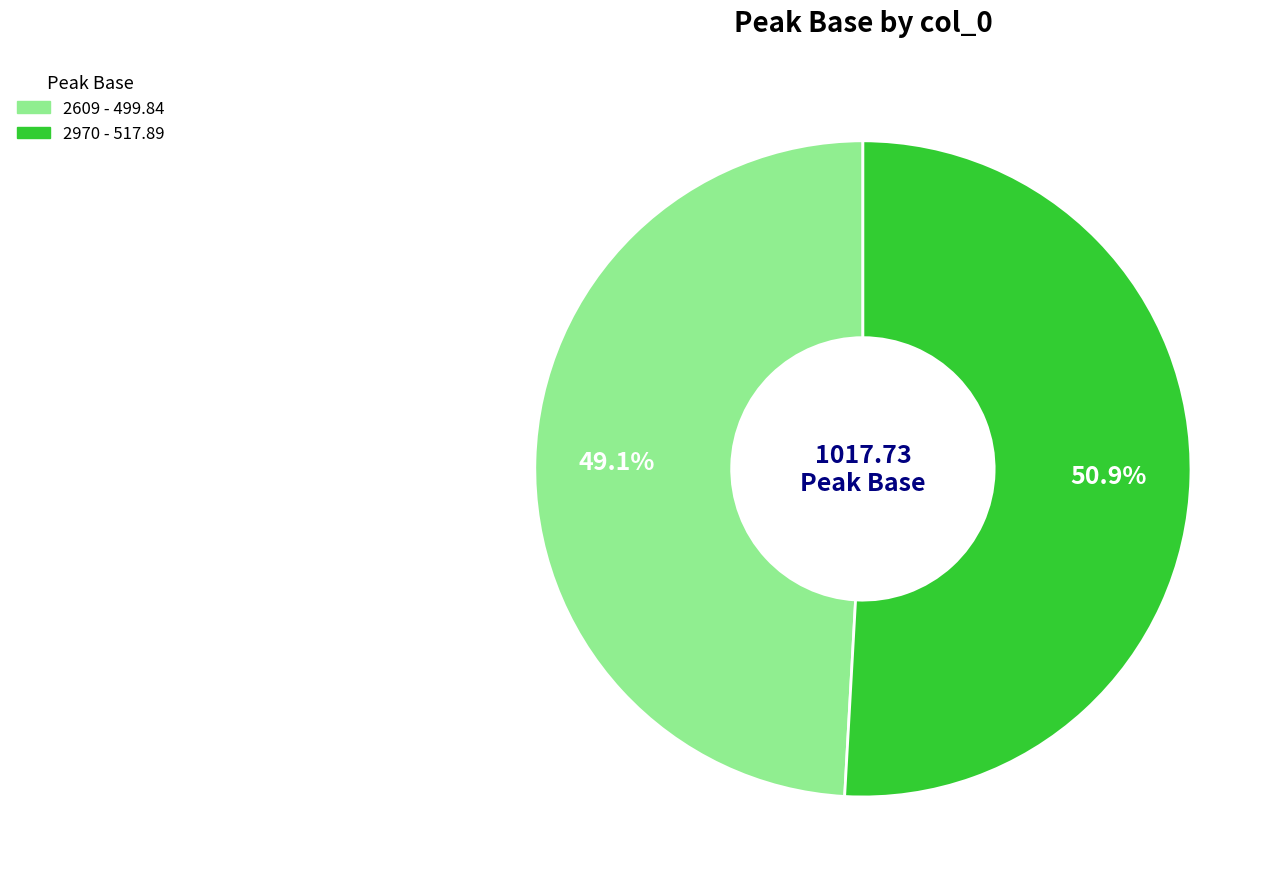

The 2970 slice represents 51% of the pie. True or false?

True